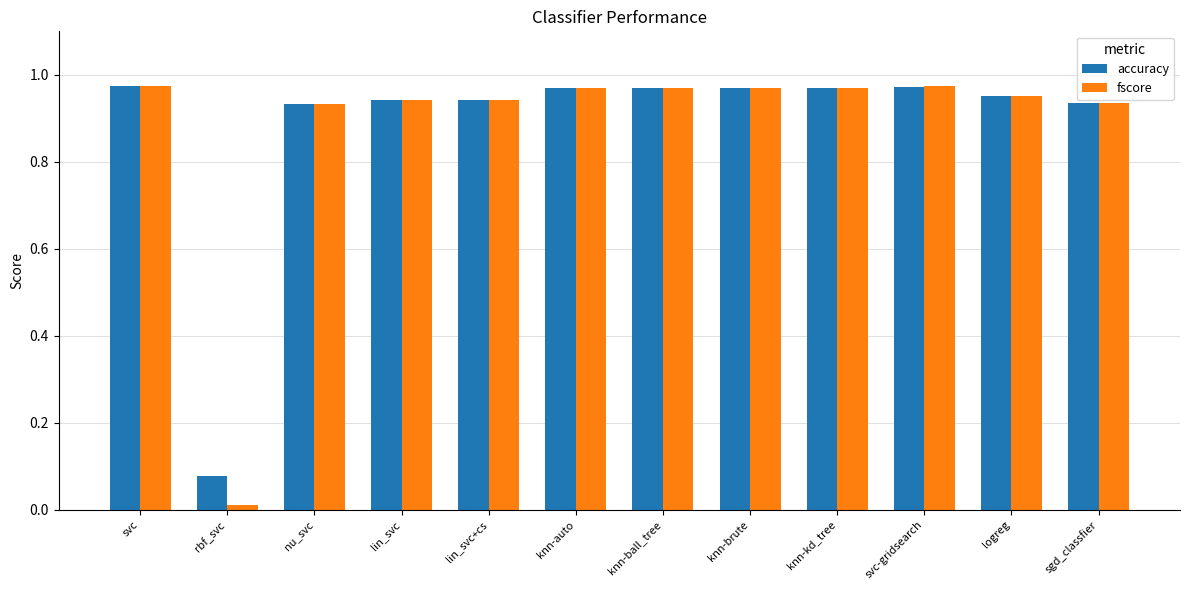

At which label is fscore closest to 0?

rbf_svc